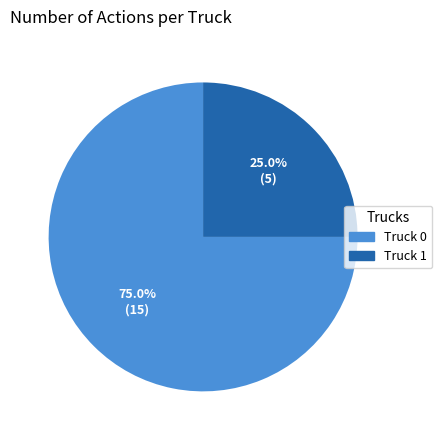

Is it true that Truck 1 is 25% of the pie?

True